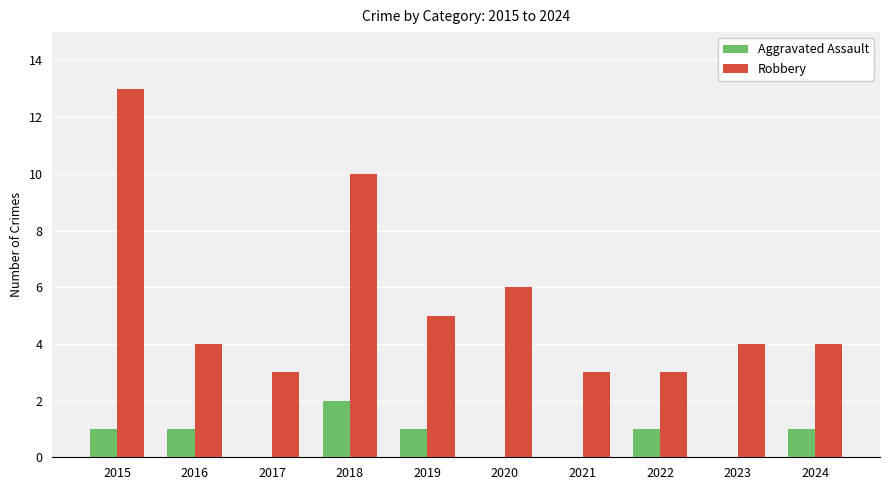

True or false: Aggravated Assault has a value of 1 at 2018.

False